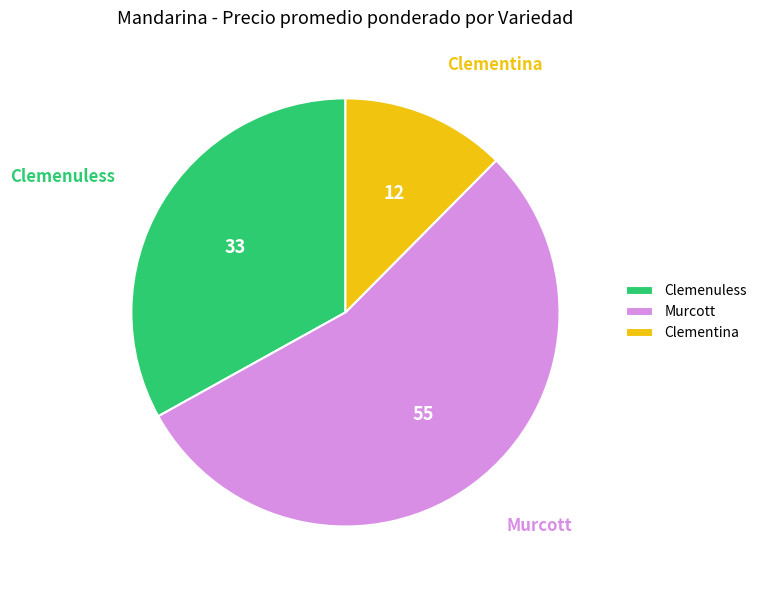

Approximately how many times larger is the value at Clementina compared to Clemenuless?

0.4